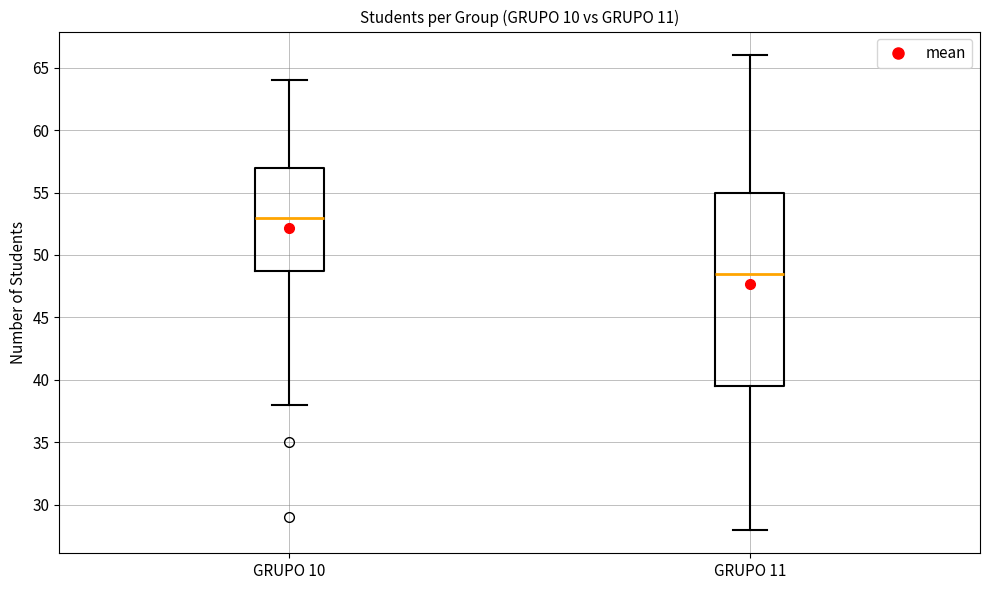

Reading left to right, transcribe this box plot: for each box, give where its median line is, the range the box spans, and where its two whiskers end, as read against the y-axis. The values are not printed on the chart, so give them approximately, as read against the axis.

GRUPO 10: median 53.0, box 49.0 to 57.0, whiskers 38.0 to 64.0
GRUPO 11: median 48.5, box 39.5 to 55.0, whiskers 28.0 to 66.0